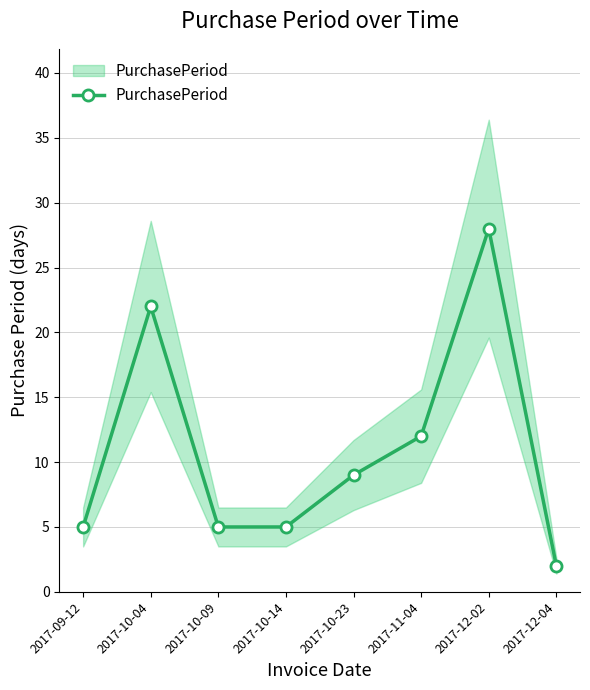

What is the sum of the values at 2017-10-14 and 2017-10-23?

14